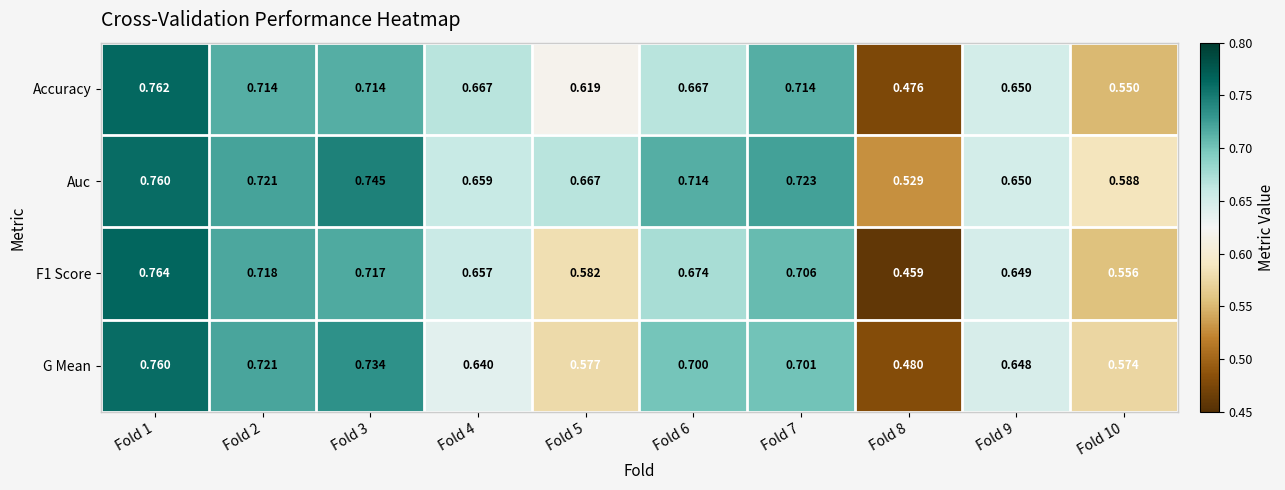

The value of F1 Score at Fold 1 is 0.8. True or false?

True